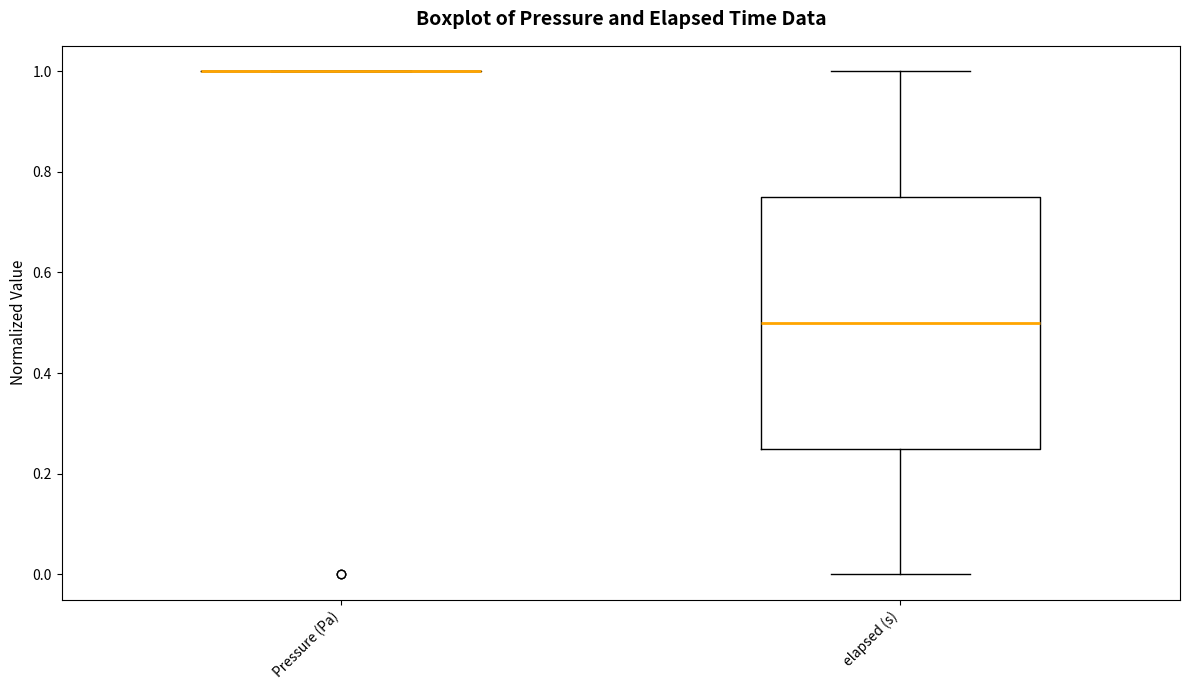

Where does the median line of the box for elapsed (s) sit on the y-axis? The values are not printed on the chart, so give them approximately, as read against the axis.

0.50